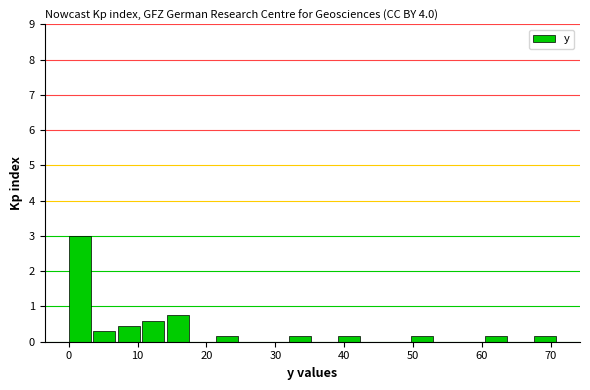

Around what value on the x-axis is the tallest bar? Give the approximate position of its centre, as read against the axis.

2